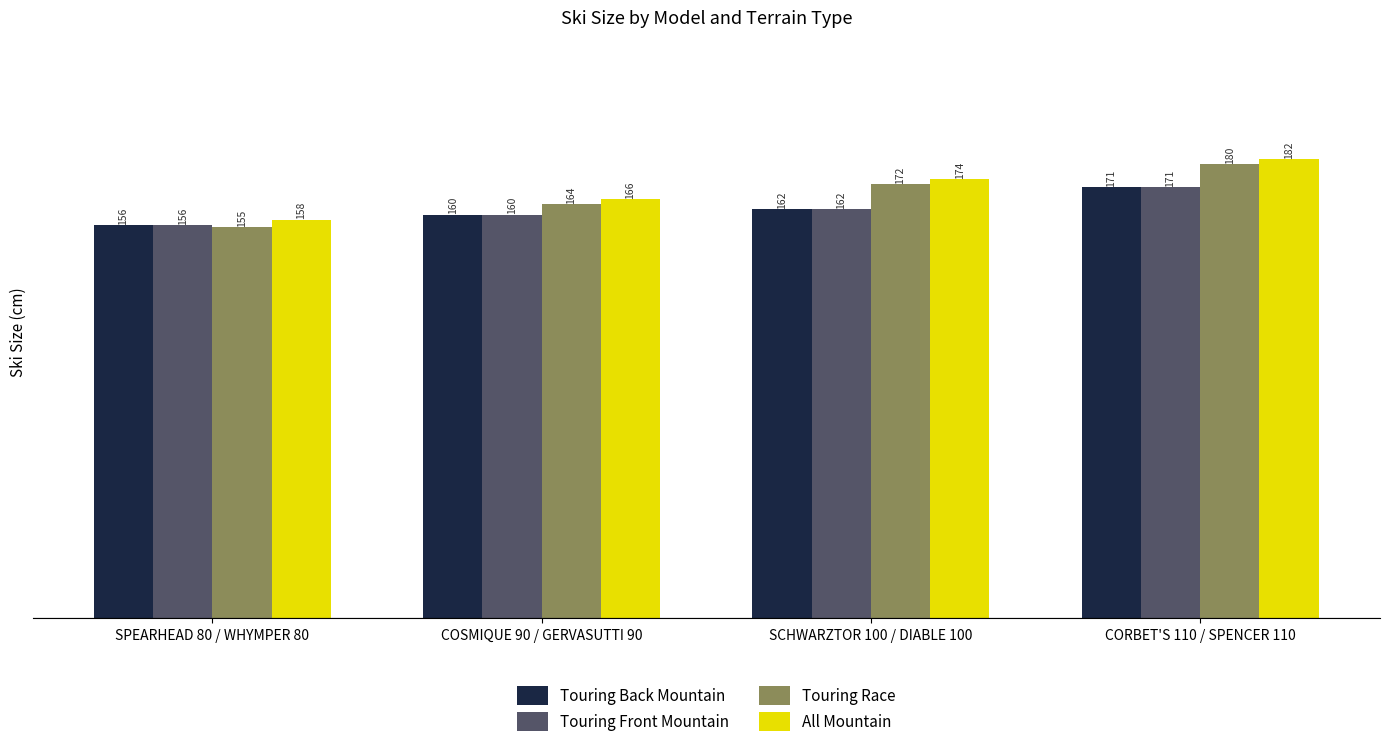

What is the sum of all Touring Race values?

671